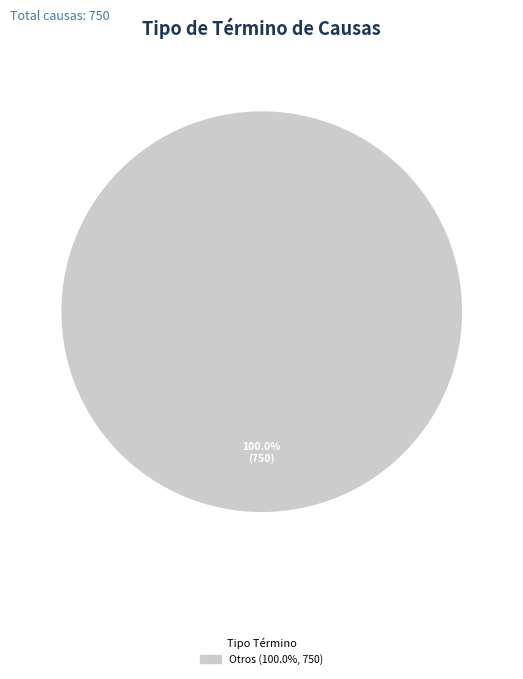

Is there a majority slice in this chart?

Yes